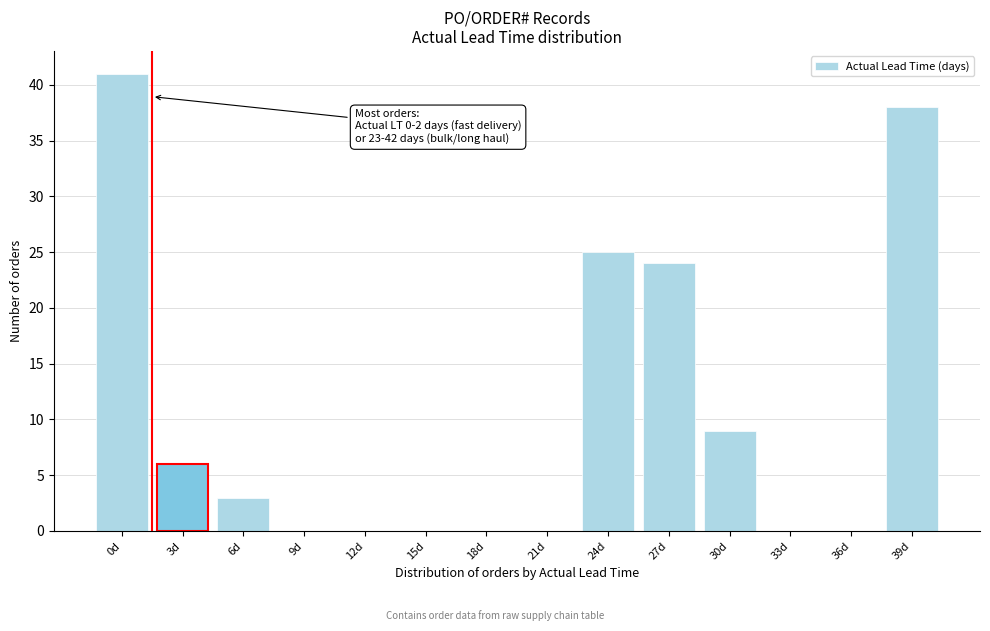

Reading right to left, list all the values displayed in this chart.

39d=38	36d=0	33d=0	30d=9	27d=24	24d=25	21d=0	18d=0	15d=0	12d=0	9d=0	6d=3	3d=6	0d=41